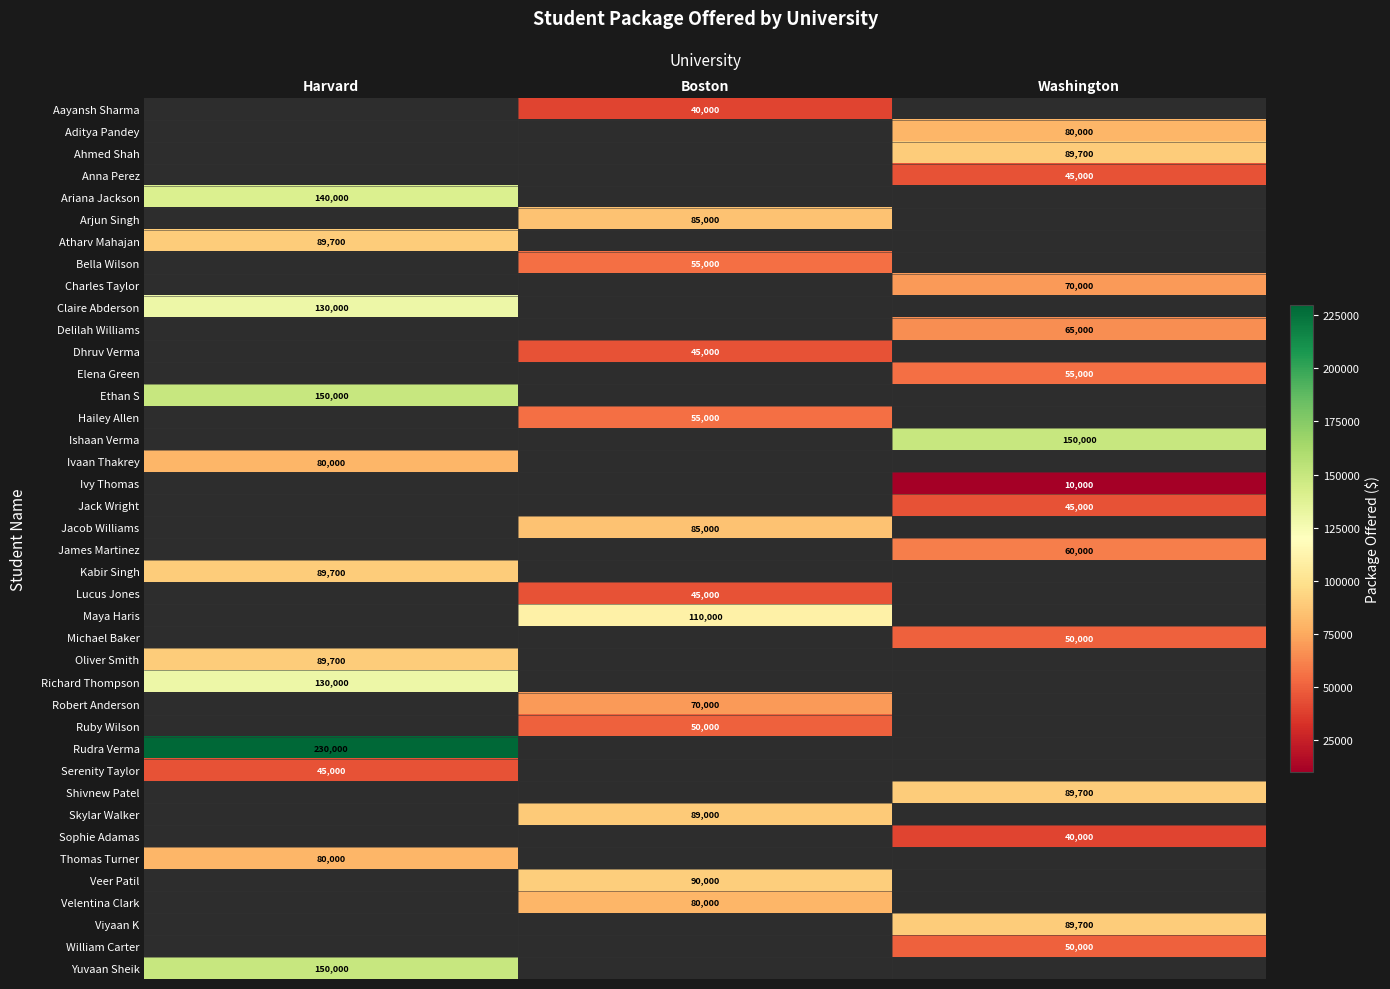

How many distinct data groups are displayed?

40